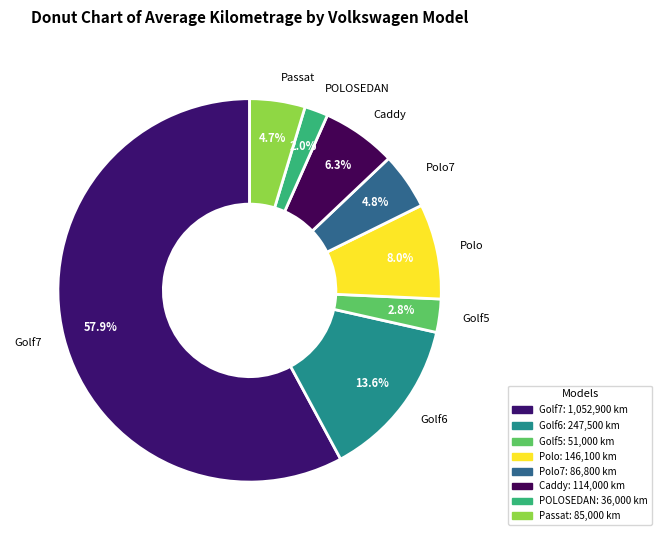

What is the largest slice in the pie chart?

Golf7